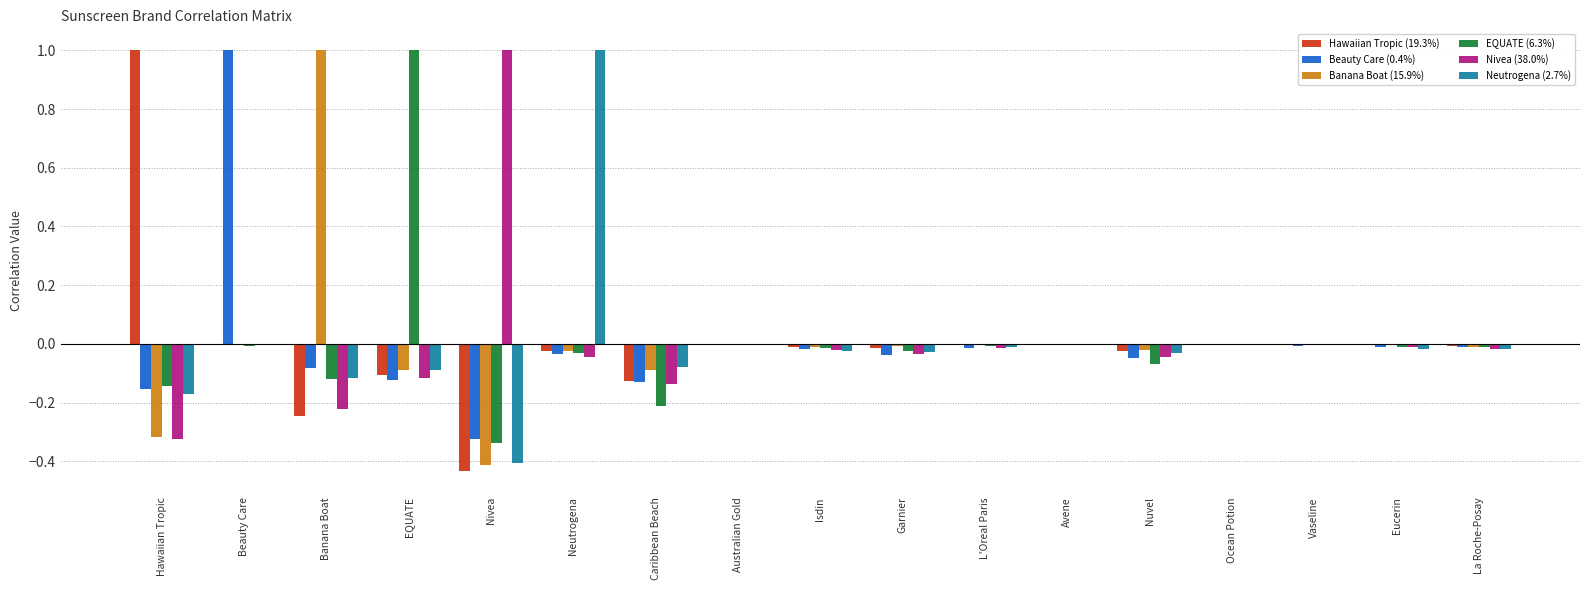

What is the maximum value shown in the chart?

1.0